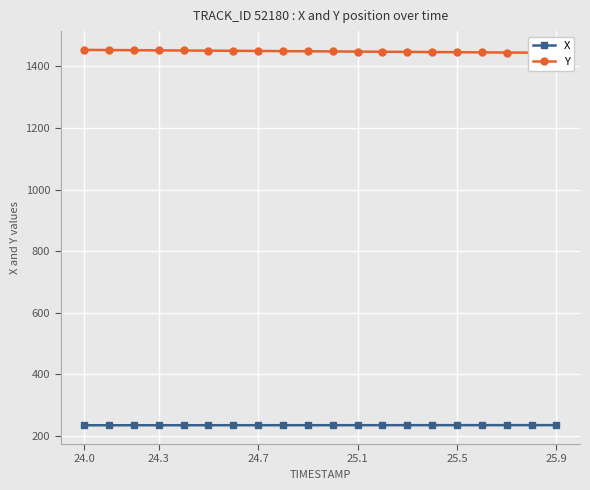

What is the sum of all X values?

4701.5